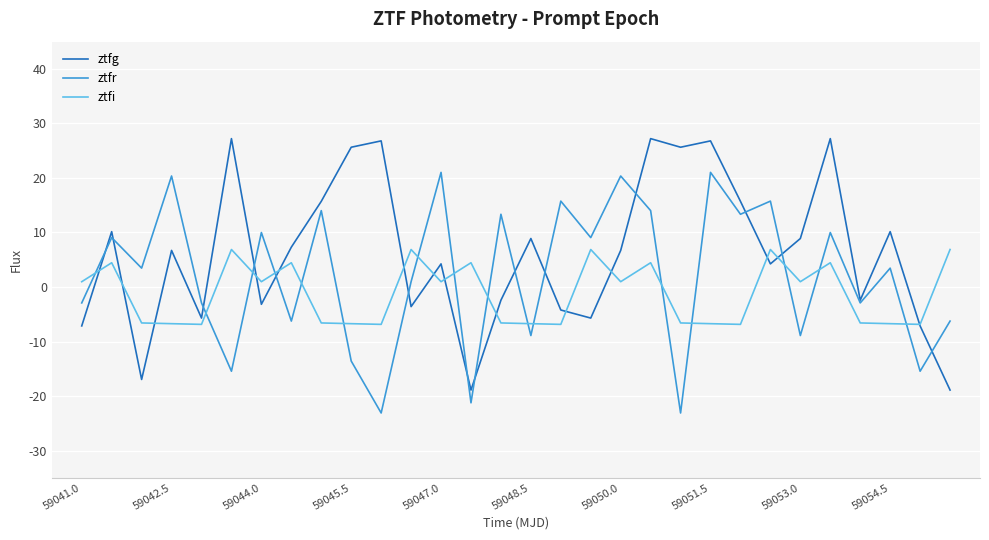

How many lines are shown in the chart?

3